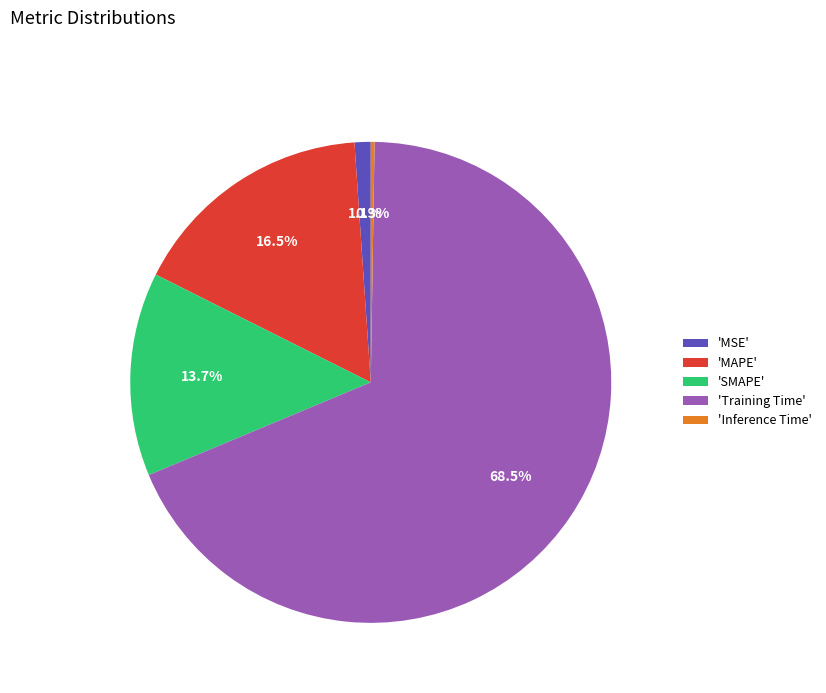

What is the largest slice in the pie chart?

'Training Time'